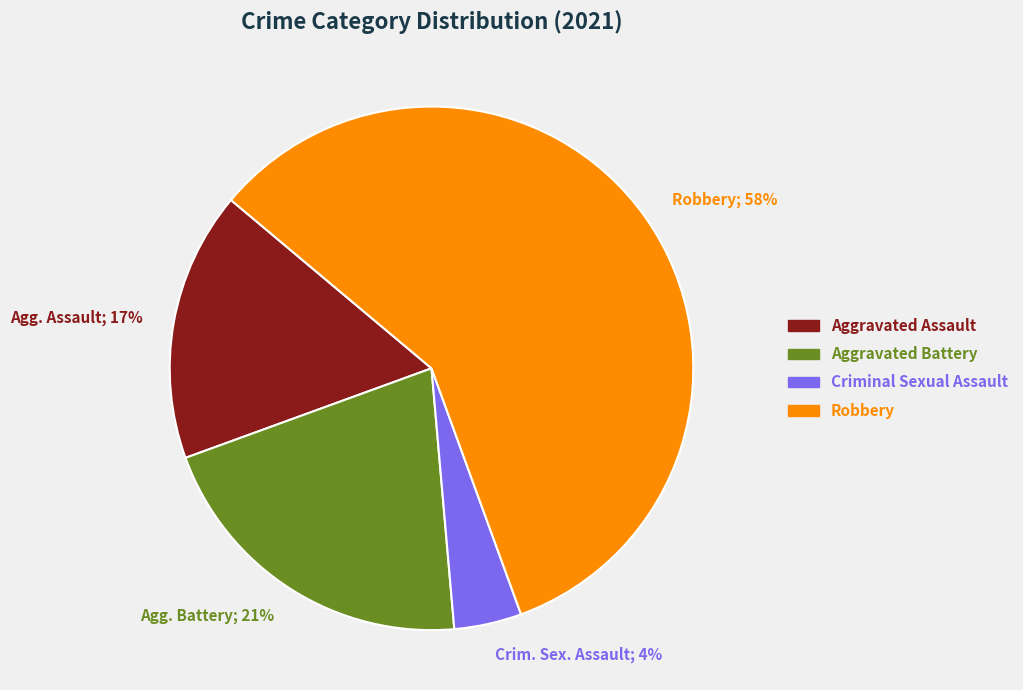

Count the number of slices in the pie.

4